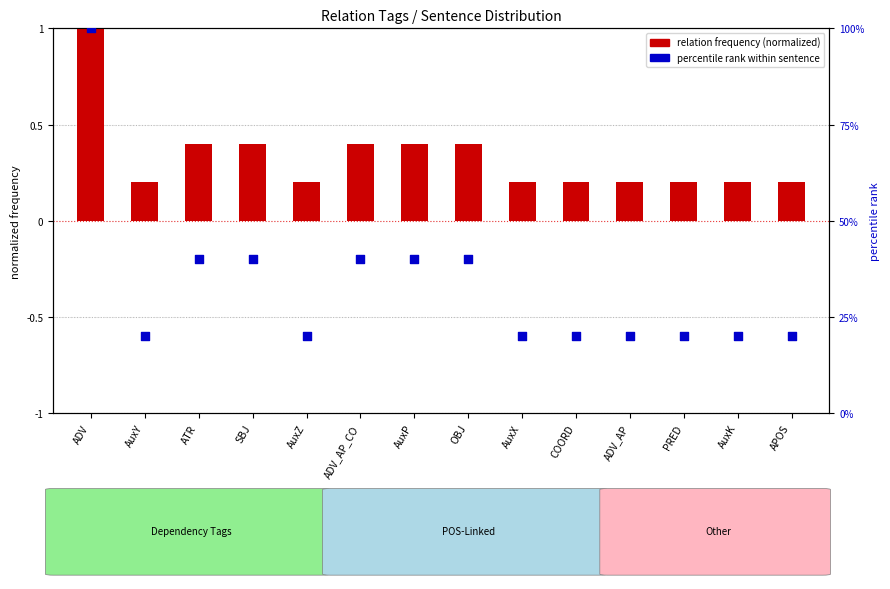

What are all the series names shown in the legend?

relation frequency (normalized), percentile rank within sentence